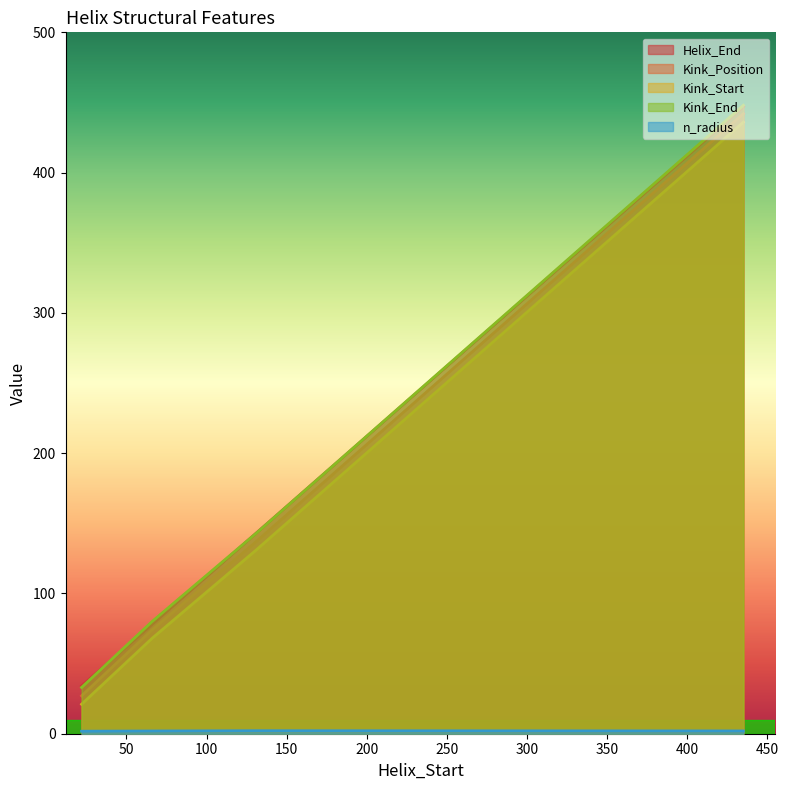

Between 22 and 131, which series saw the biggest shift?

Kink_Position